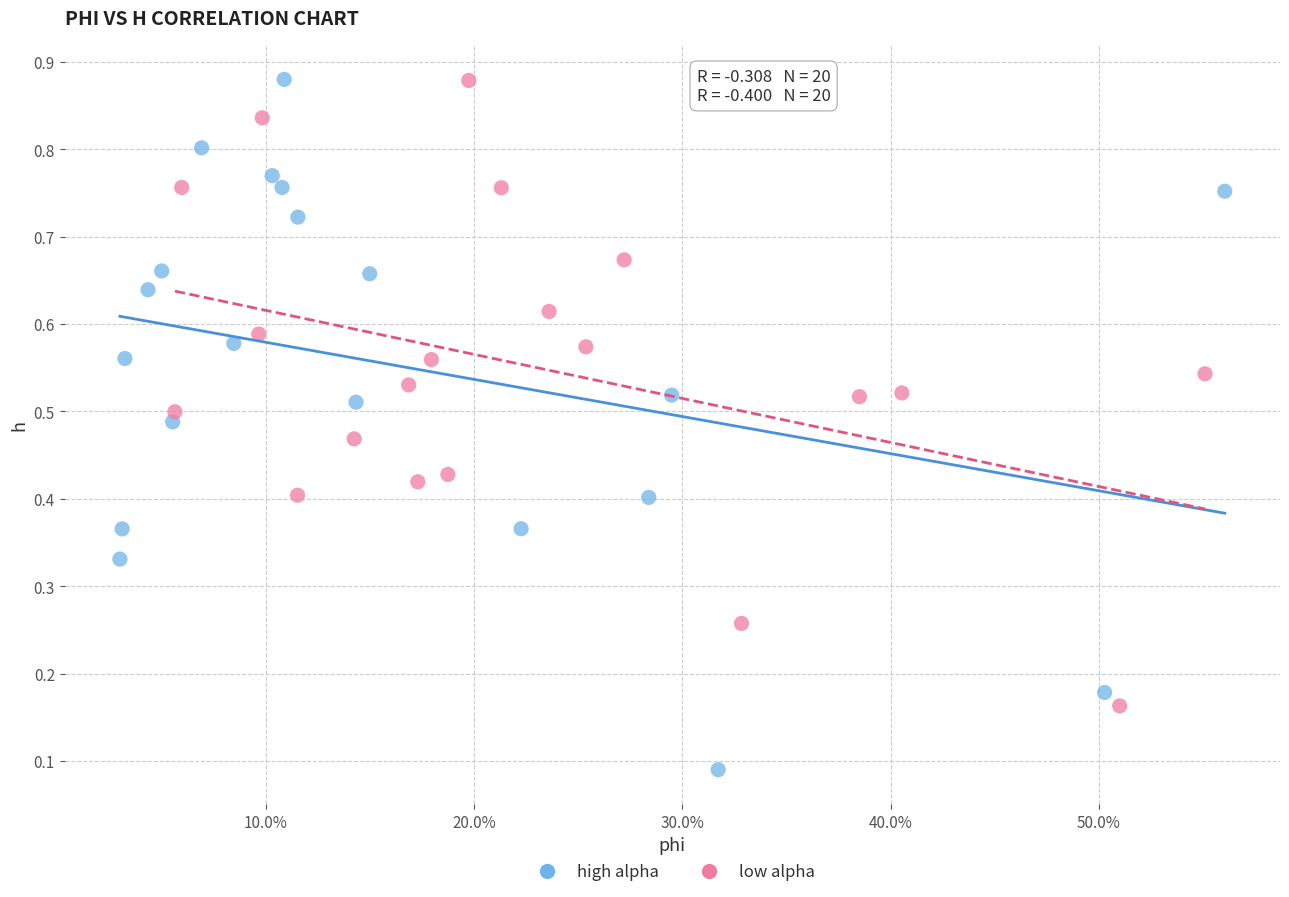

Which series has the widest spread of Y values?

high alpha